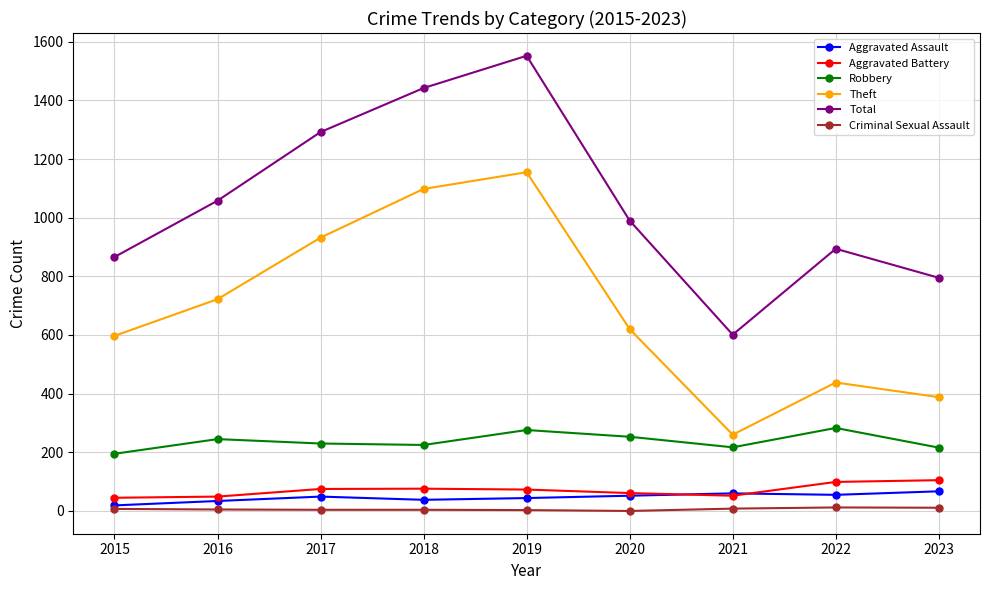

Which series has the widest spread of values?

Total